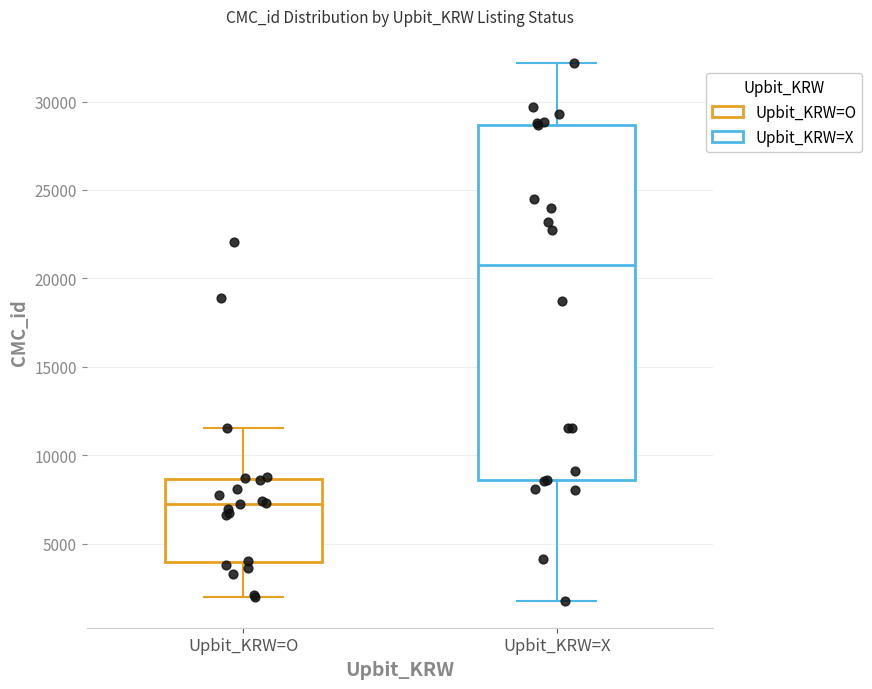

Where is the upper edge of the box for Upbit_KRW=O on the y-axis? The values are not printed on the chart, so give them approximately, as read against the axis.

8500